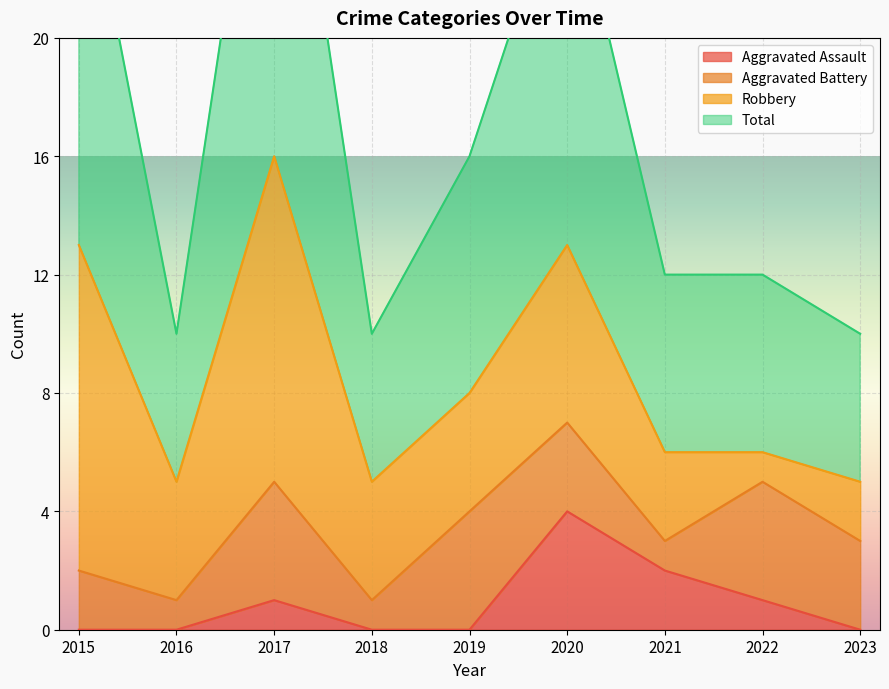

What is the value of the Total point at the 8th from the left?

12